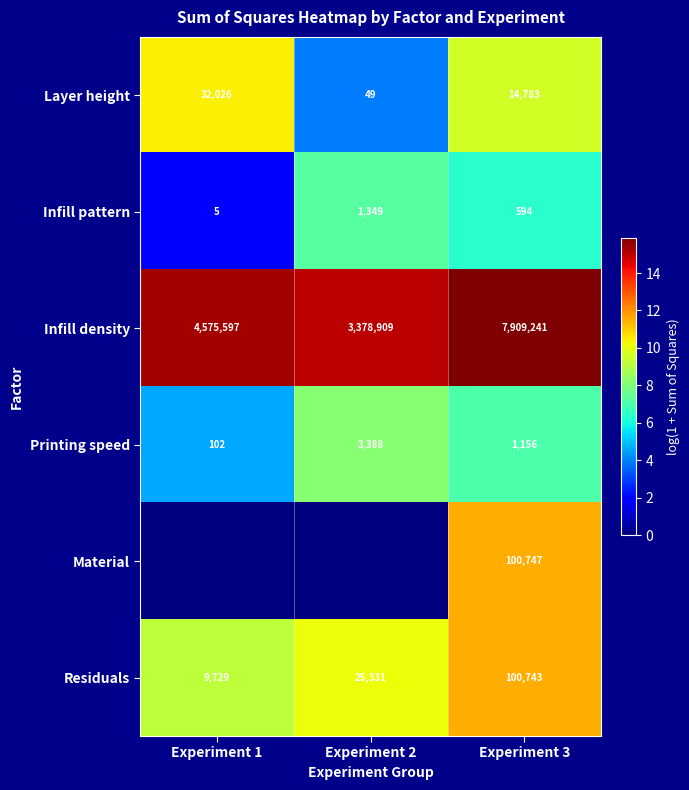

At which label is Layer height closest to 16037?

Experiment 3